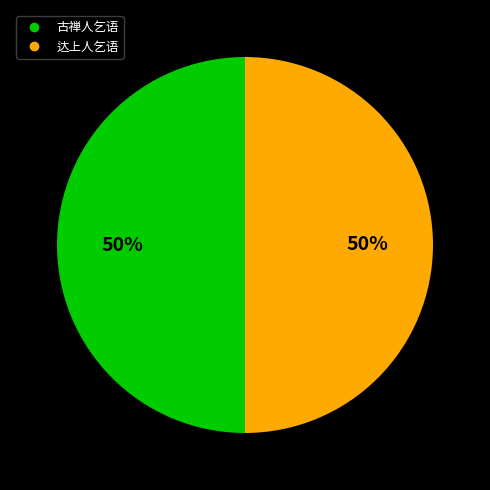

To the nearest percent, what is the average slice percentage?

50%